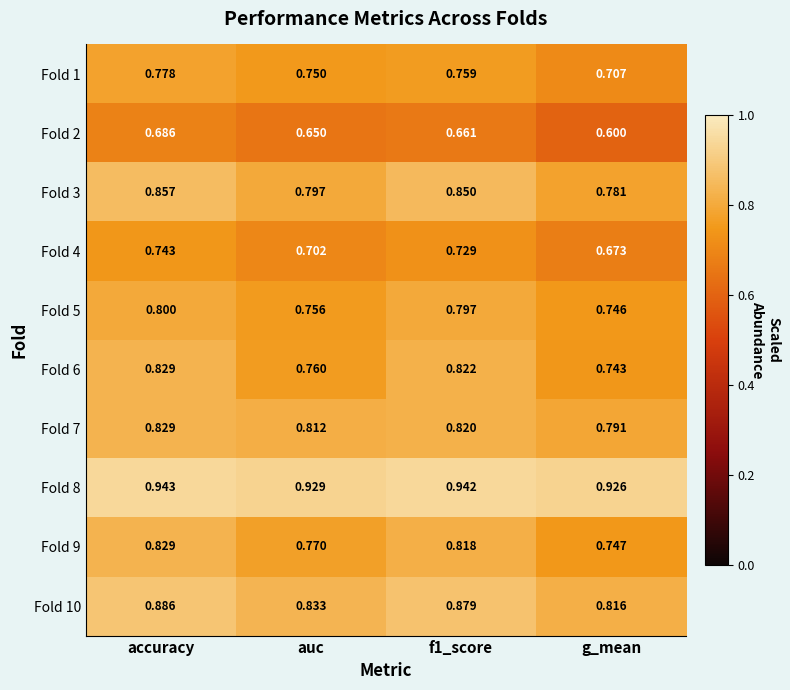

Is the value of Fold 6 at auc greater than the value of Fold 4 at accuracy?

Yes